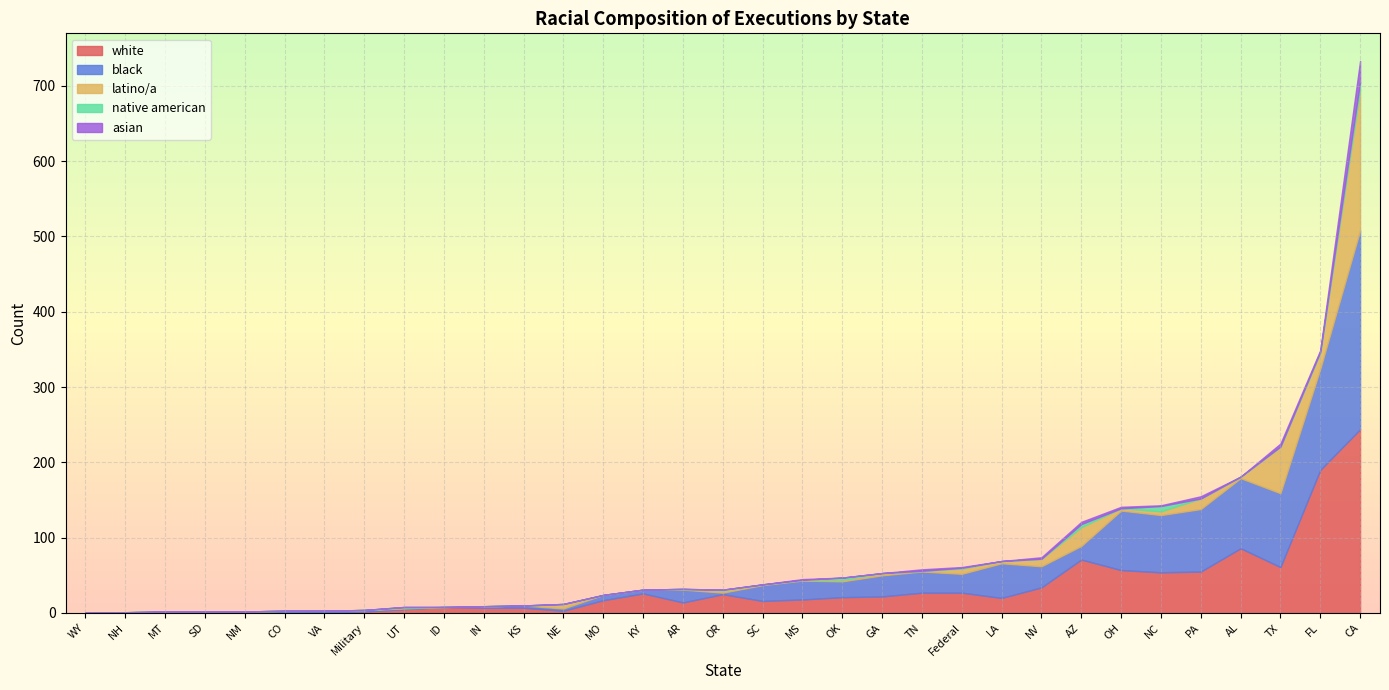

At which label is black closest to 132?

FL